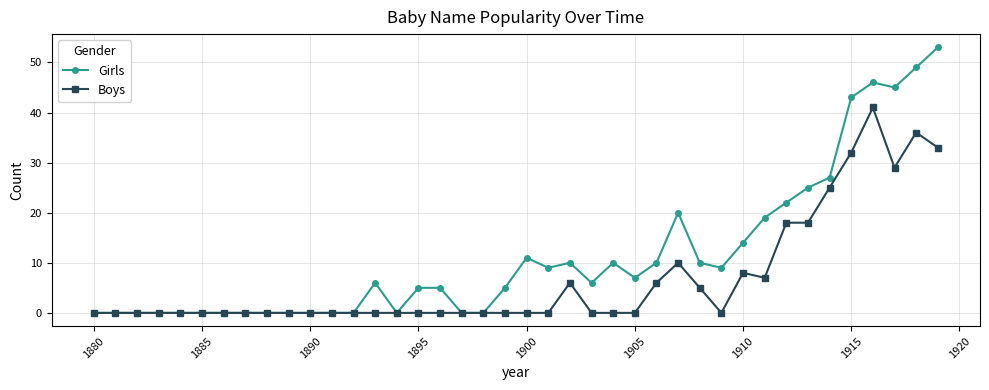

What are all the series names shown in the legend?

Girls, Boys